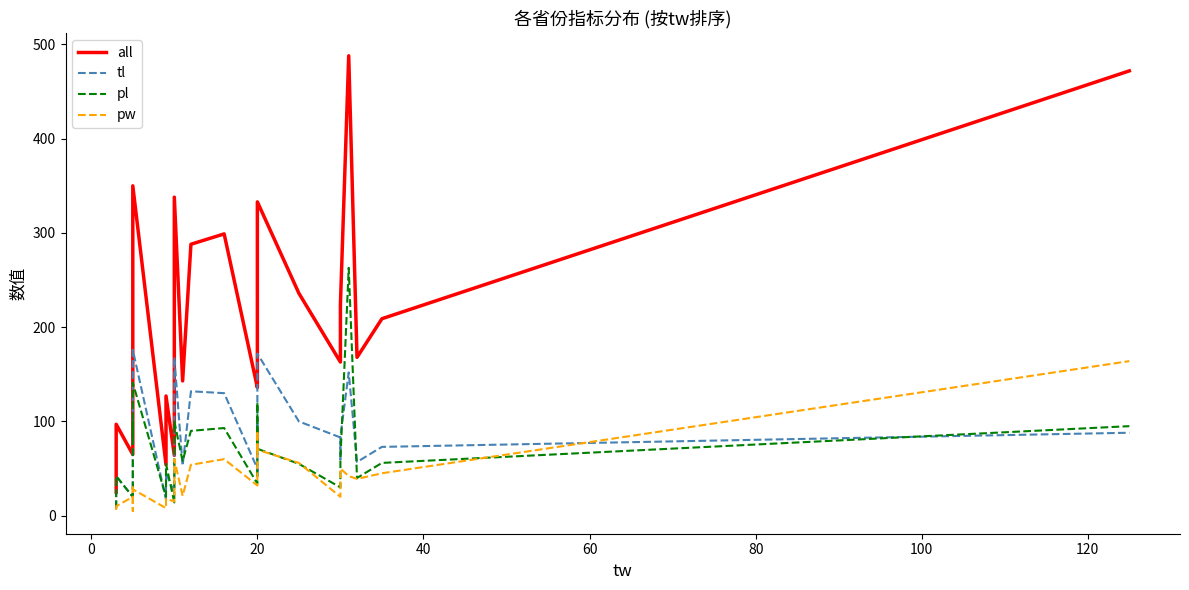

True or false: tl has more than 0 interior local peaks.

True